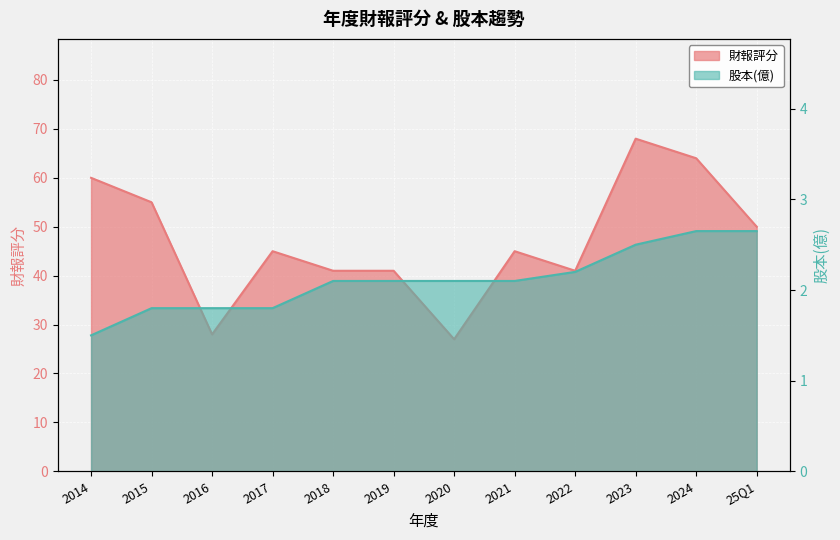

What is the average value of the 股本(億) series?

2.1